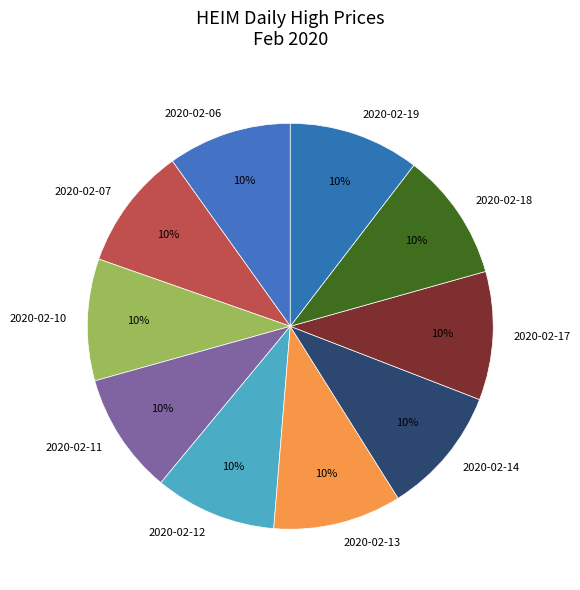

Does any single category account for the majority?

No